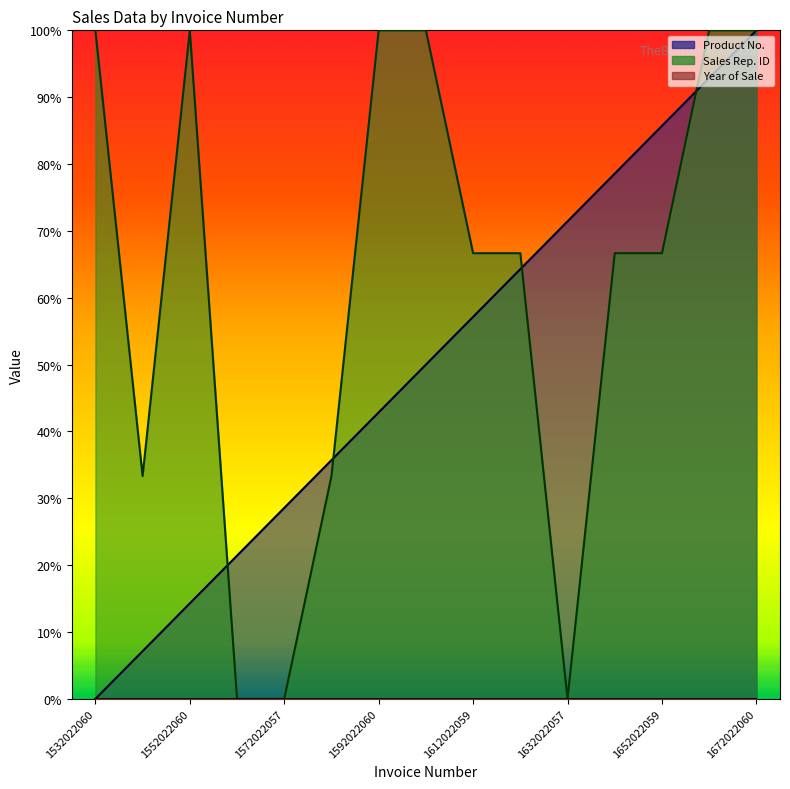

How many values in Product No. are above zero?

14